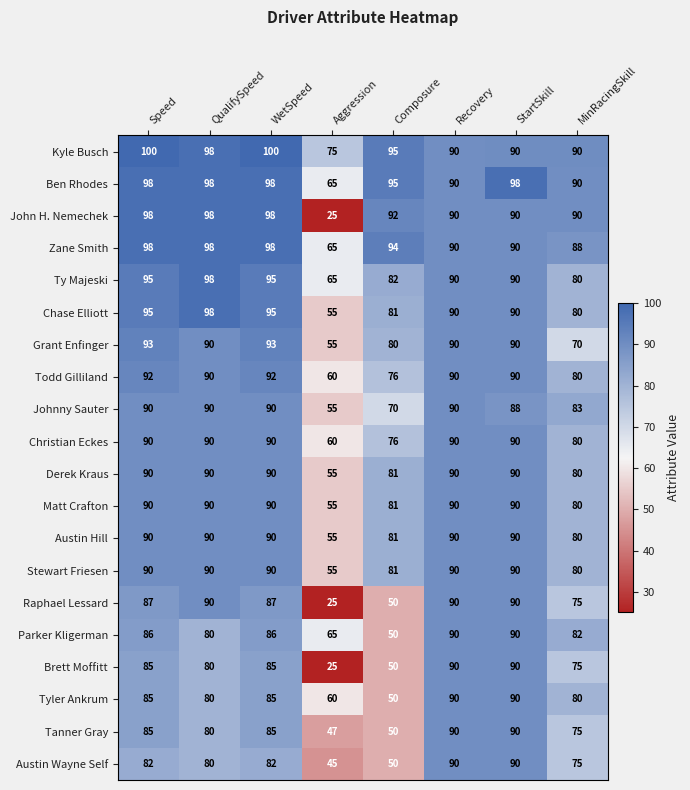

What is the total value across all series at Speed?

1819